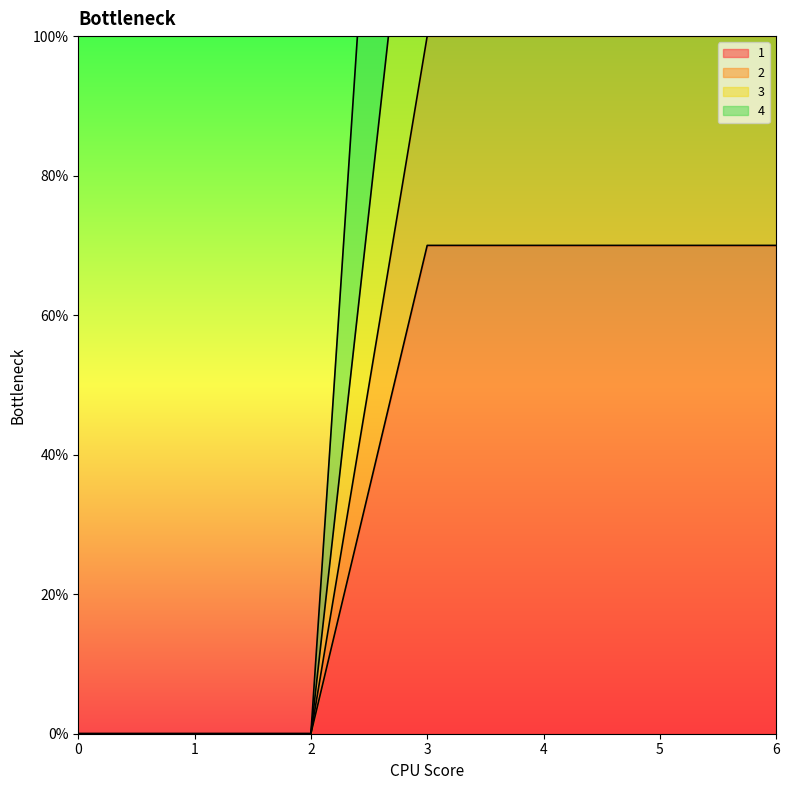

The value of 1 at 5 is 122. True or false?

False